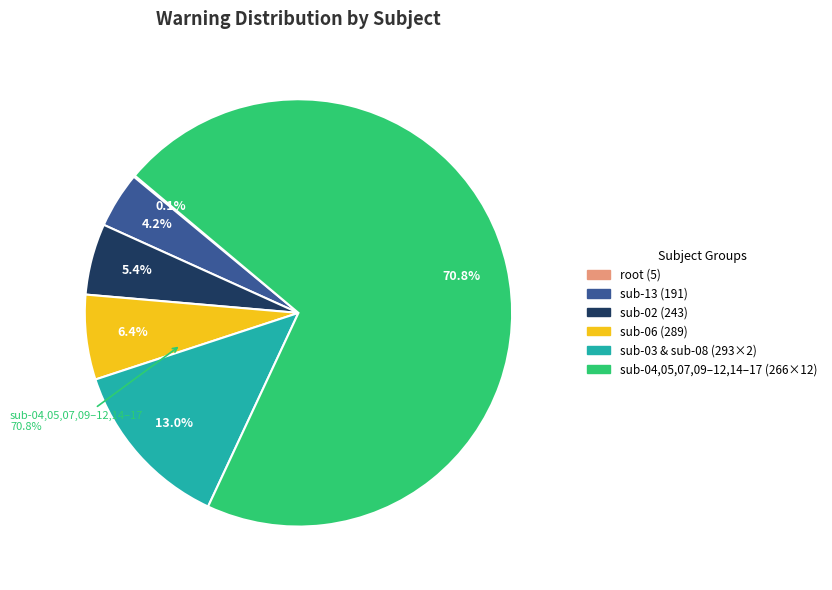

What is the ratio of the value at sub-02 to the value at sub-03?

0.8